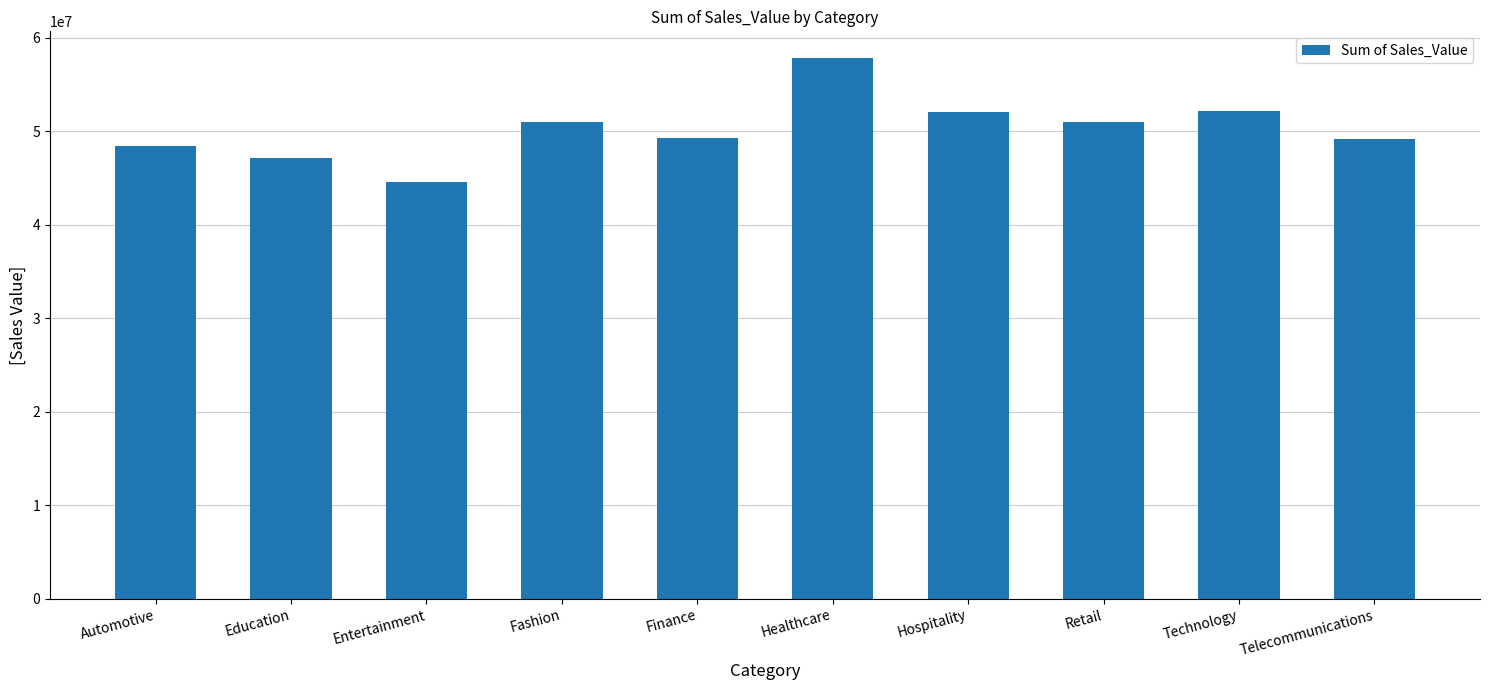

What value does the data have at Technology, to the nearest 100?

52211400